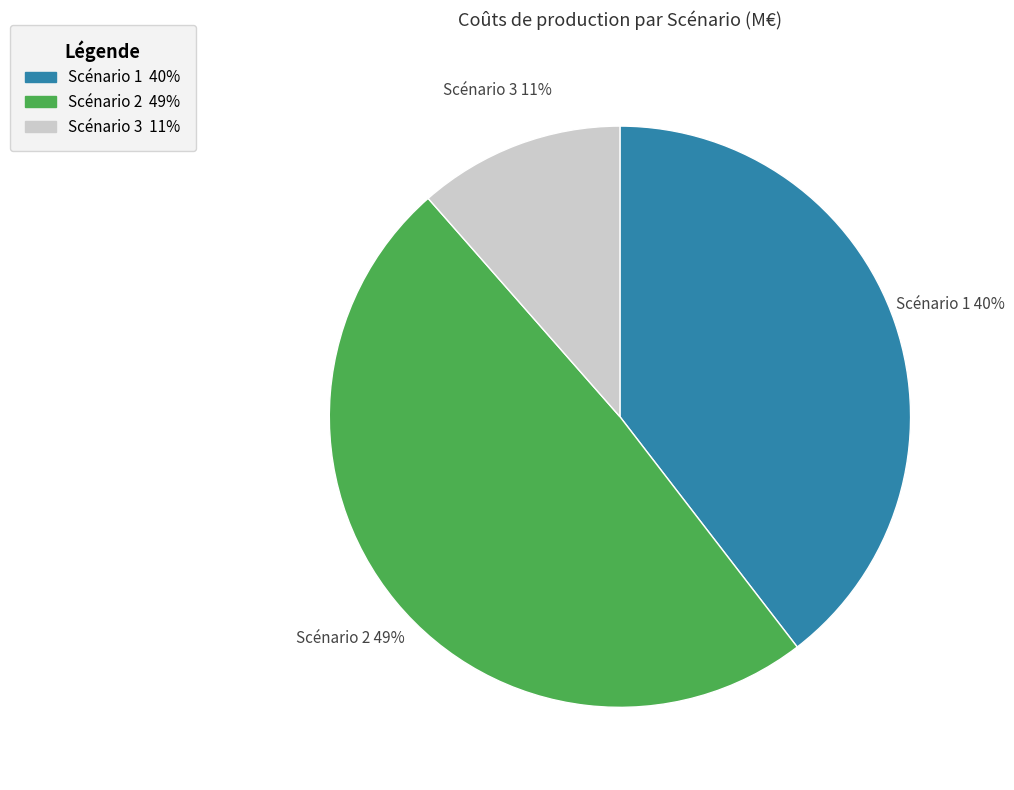

Is Scénario 2 the majority of the pie?

No